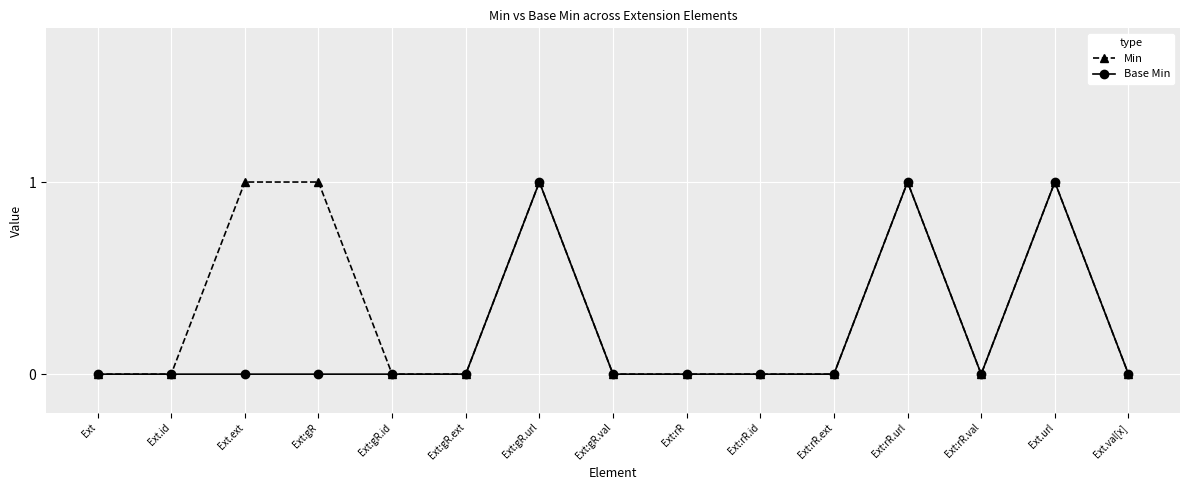

What is the label of the 7th point from the left?

Ext:gR.url